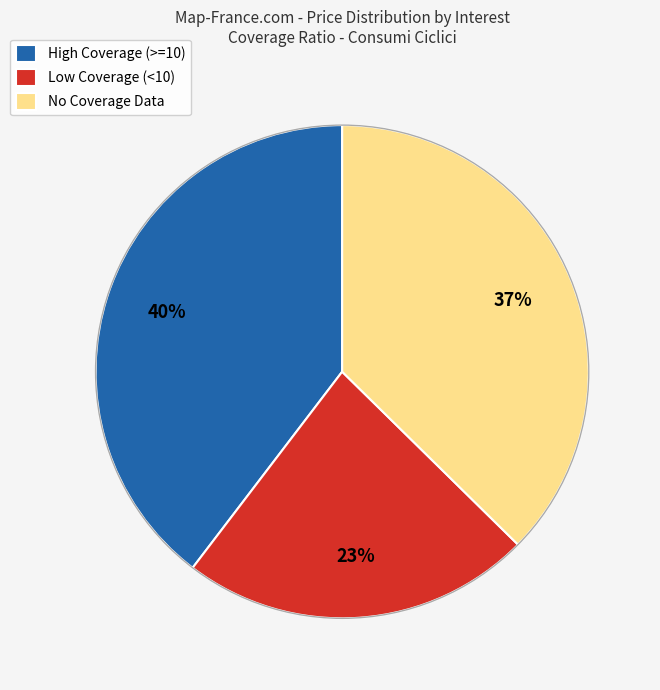

What percentage is the No Coverage Data slice, to the nearest percent?

37%